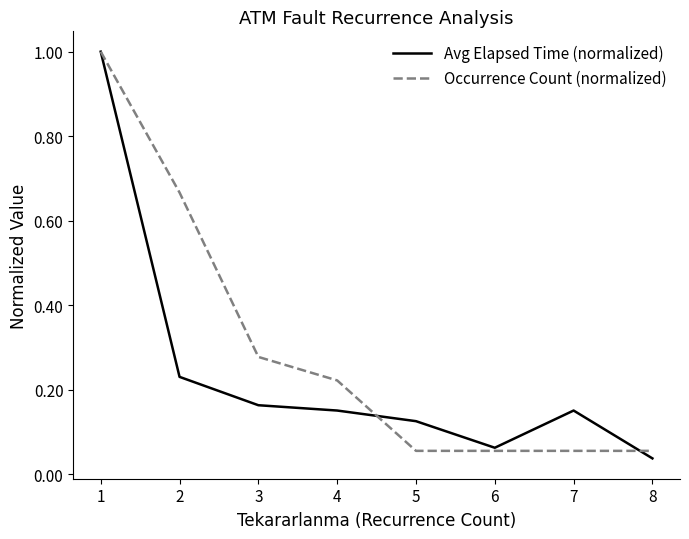

Which series has the largest total across all categories?

Occurrence Count (normalized)